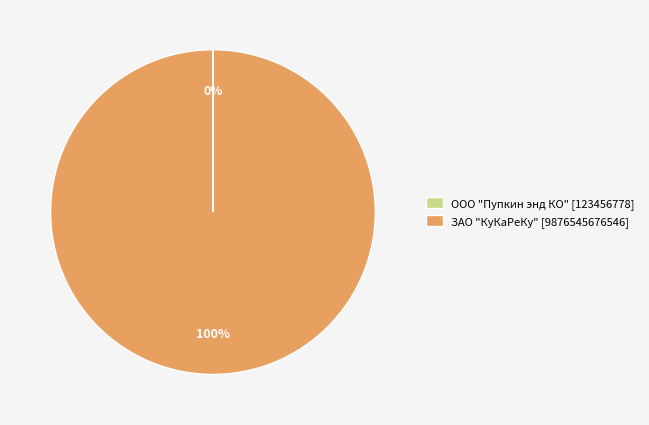

Which category has the biggest portion of the pie?

ЗАО "КуКаРеКу"